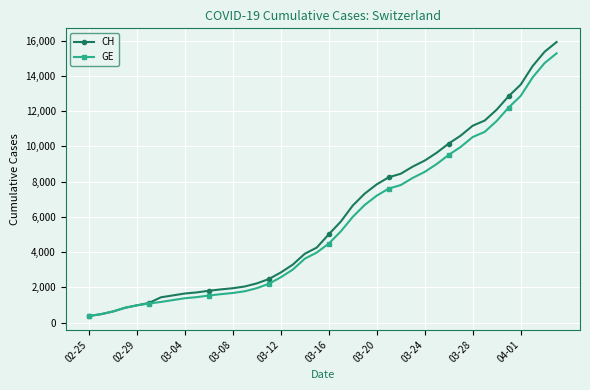

Which series has the largest range (max minus min)?

CH